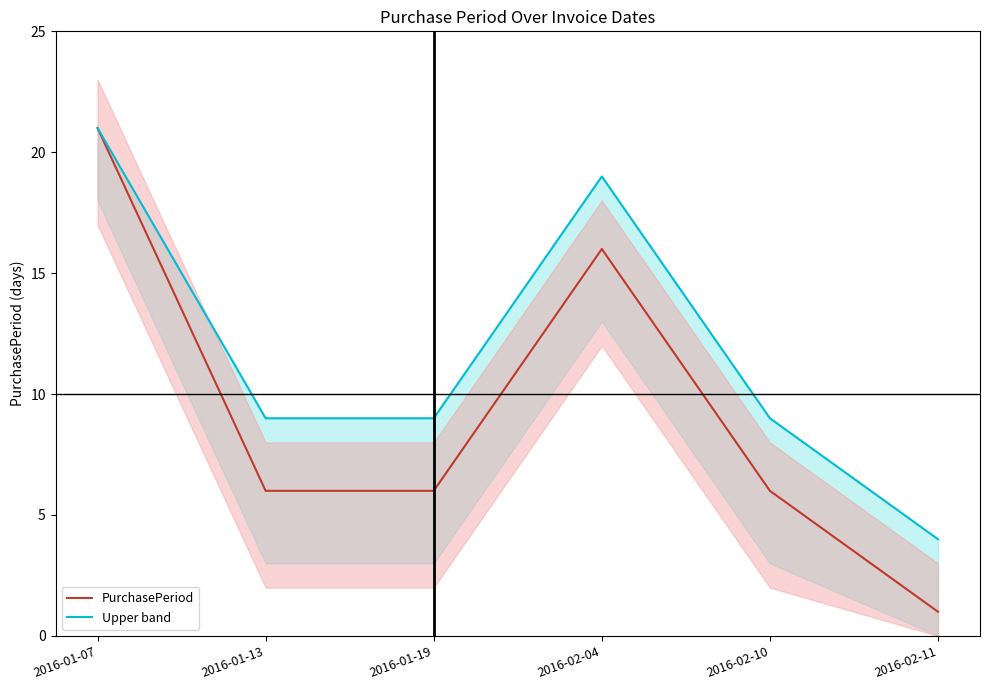

Reading right to left, transcribe all the data shown in this chart.

PurchasePeriod: 1	6	16	6	6	21
Upper band: 4	9	19	9	9	21